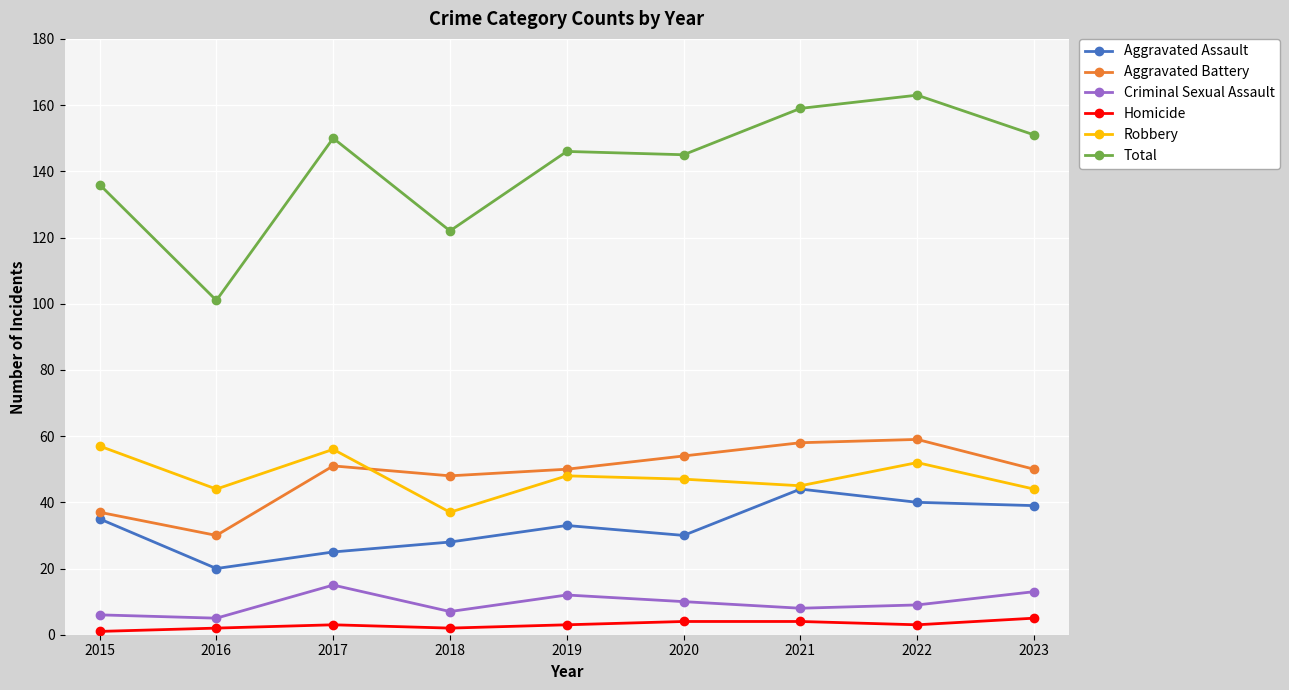

Is it true that Total equals 122 at 2018?

True